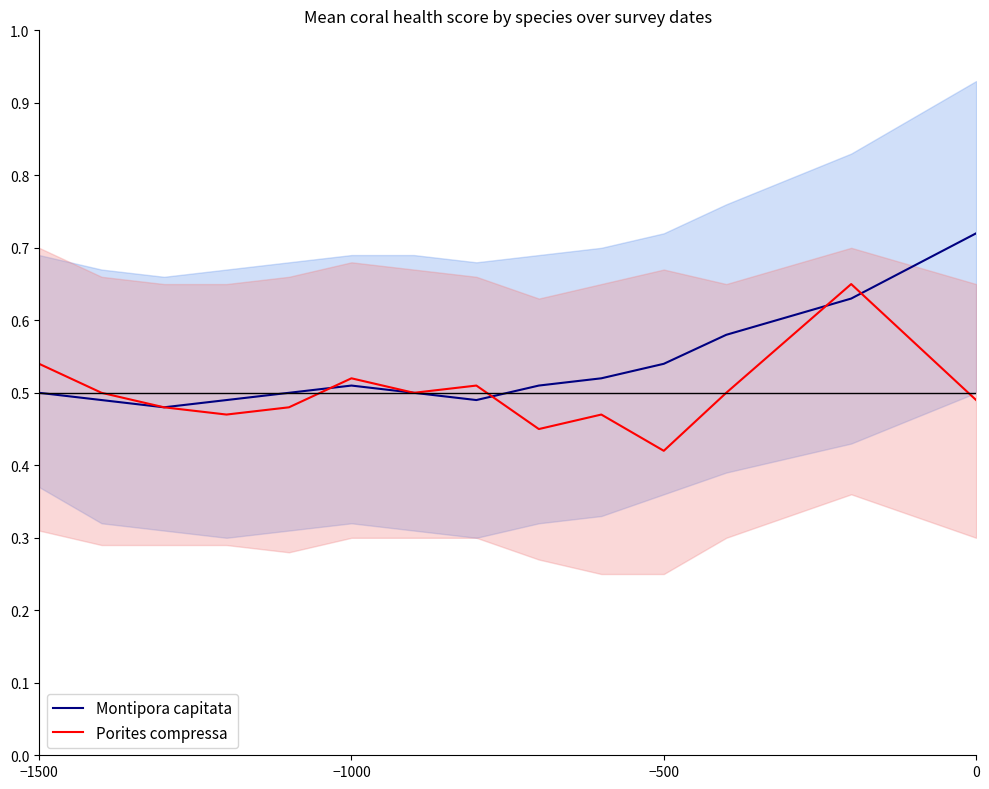

In Porites compressa mean, how many points are lower than both neighbors (excluding endpoints)?

4